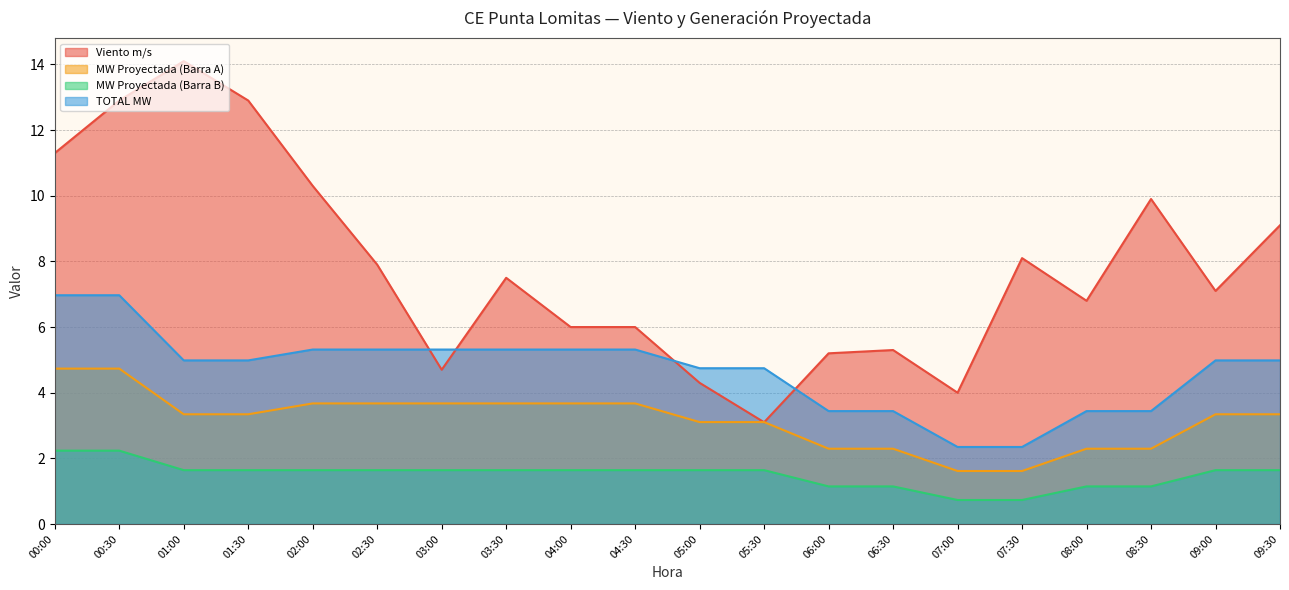

True or false: TOTAL MW and MW Proyectada (Barra B) cross at least once.

False